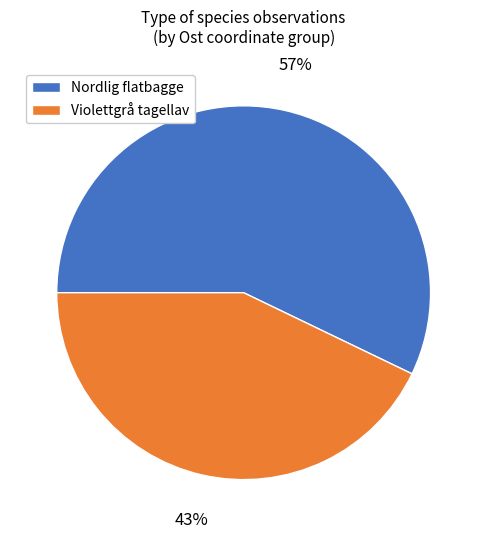

To the nearest percent, what is the difference between the largest and smallest slice percentages?

14%